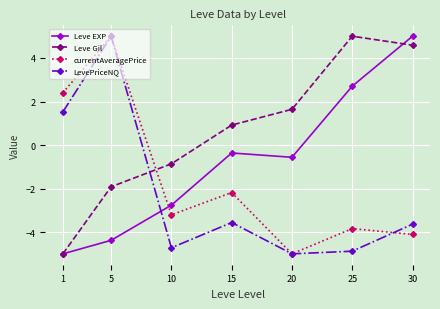

List the series in order of their overall mean, lowest first.

LevePriceNQ, currentAveragePrice, Leve EXP, Leve Gil